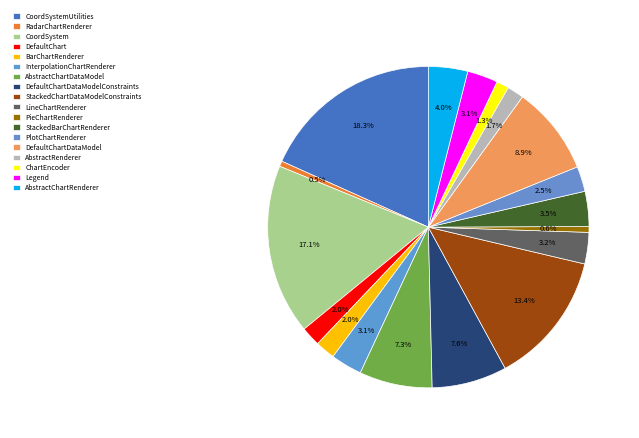

Rank the categories by value from lowest to highest.

RadarChartRenderer, PieChartRenderer, ChartEncoder, AbstractRenderer, DefaultChart, BarChartRenderer, PlotChartRenderer, Legend, InterpolationChartRenderer, LineChartRenderer, StackedBarChartRenderer, AbstractChartRenderer, AbstractChartDataModel, DefaultChartDataModelConstraints, DefaultChartDataModel, StackedChartDataModelConstraints, CoordSystem, CoordSystemUtilities